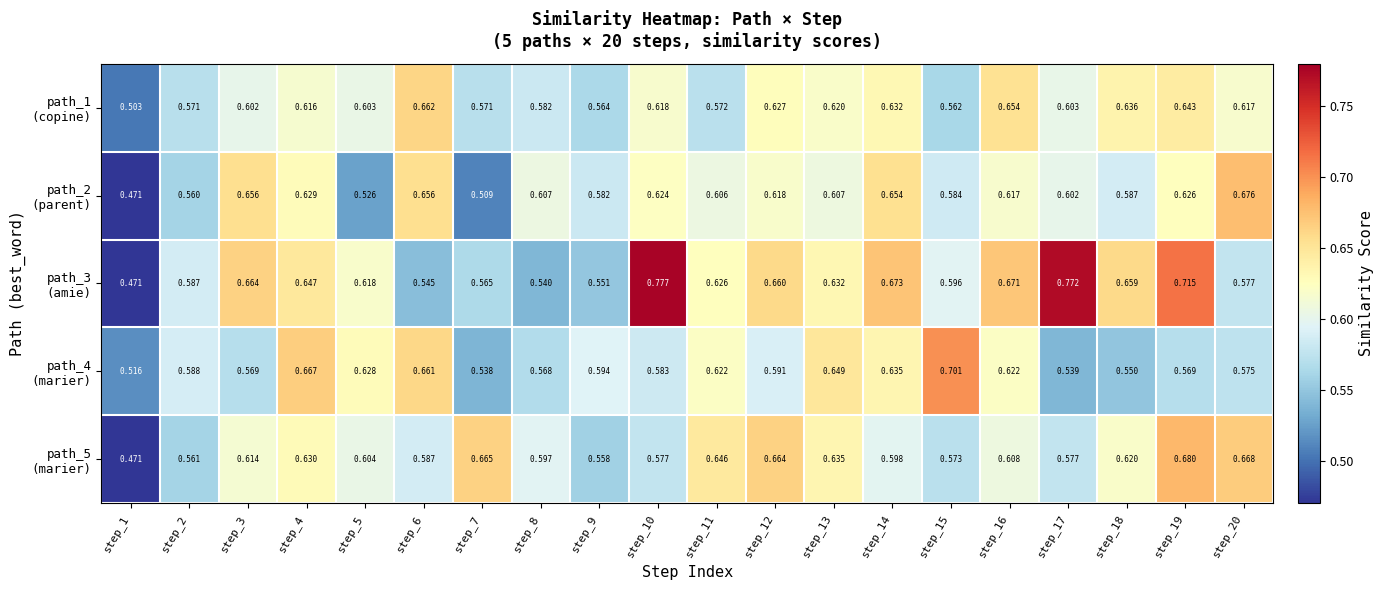

Which has a higher value, step_3 or step_5?

step_5